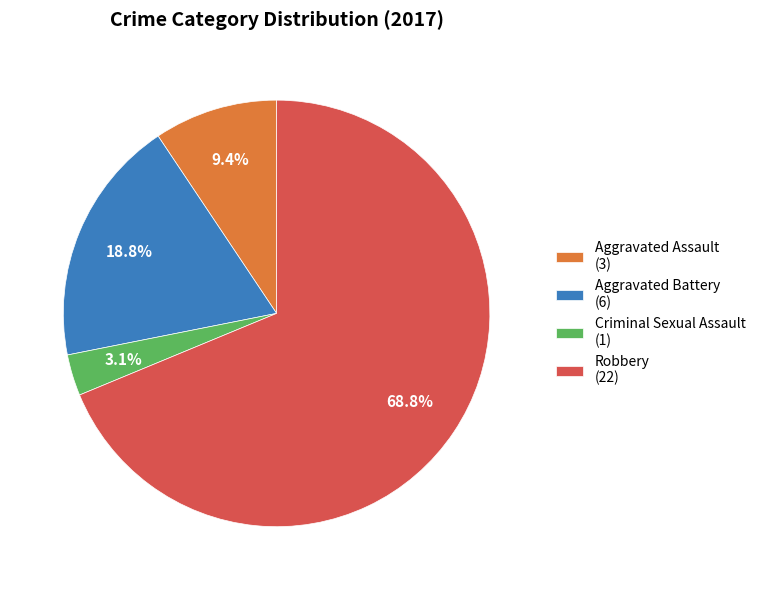

What is the ratio of the value at Aggravated Battery (6) to the value at Aggravated Assault (3)?

2.0